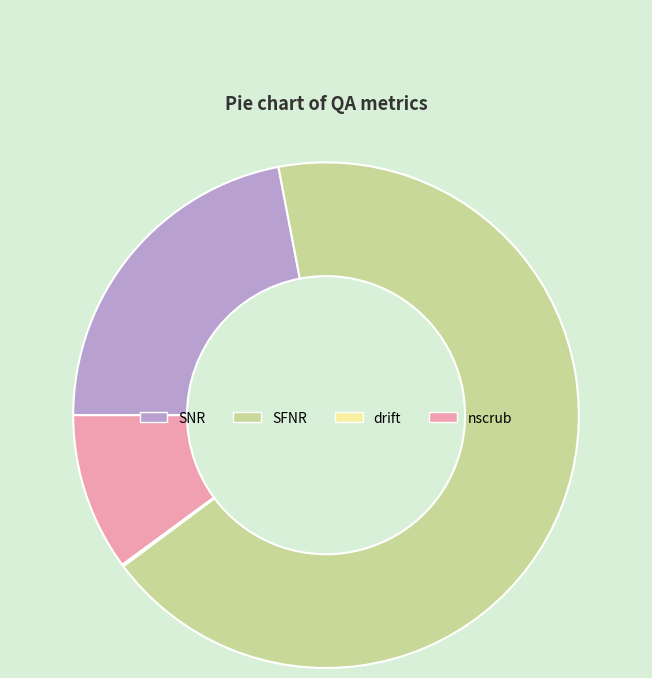

Approximately how many times larger is the value at SNR compared to SFNR?

0.3